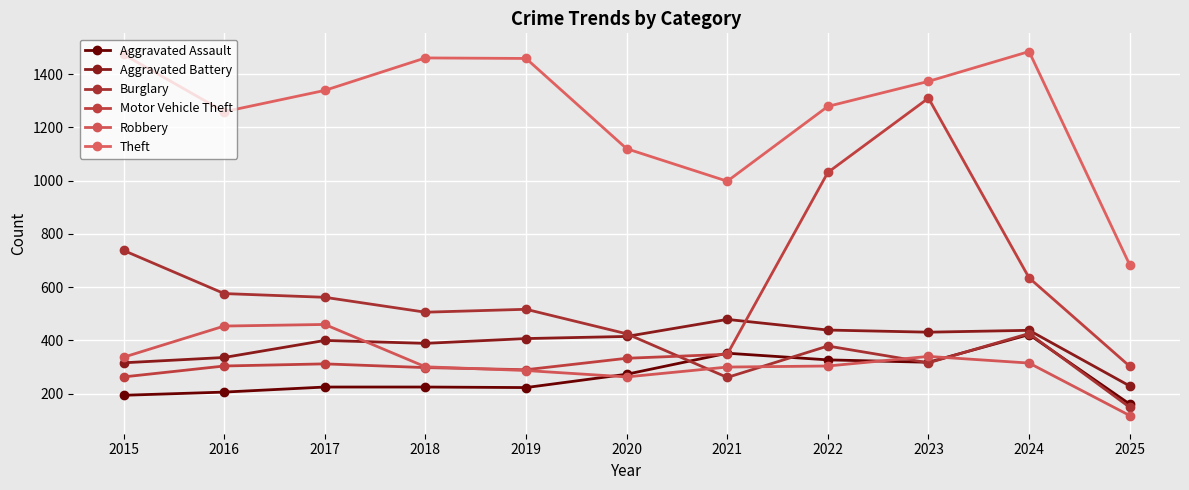

What is the total value across all series at 2024?

3721